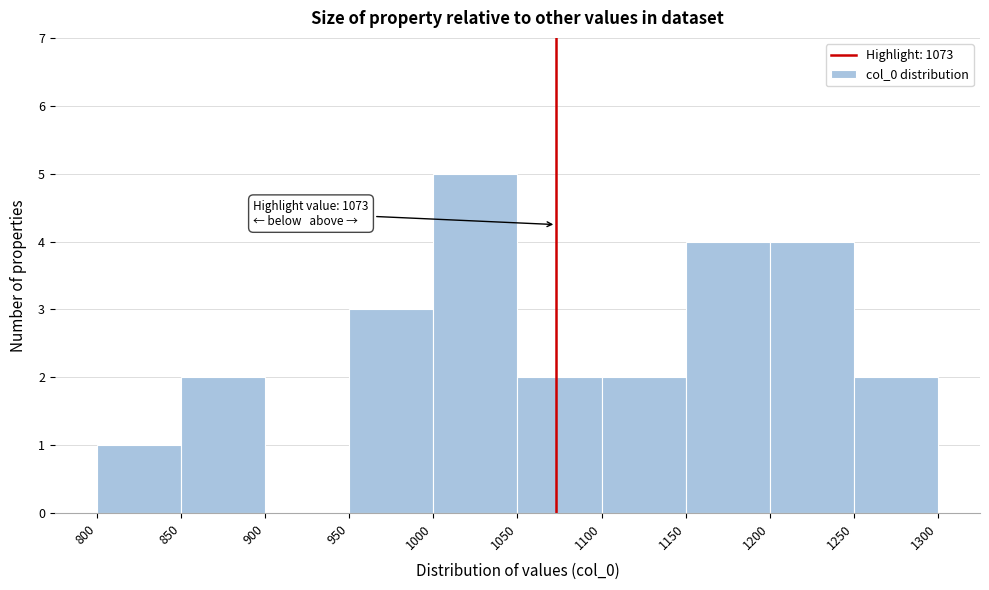

Over which range of the x-axis is the bar tallest?

1000 to 1050